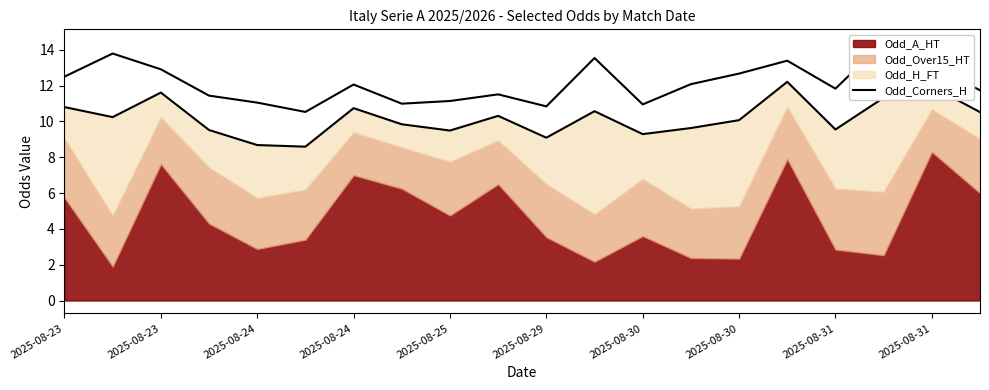

Which series has the largest total across all categories?

Odd_Corners_H